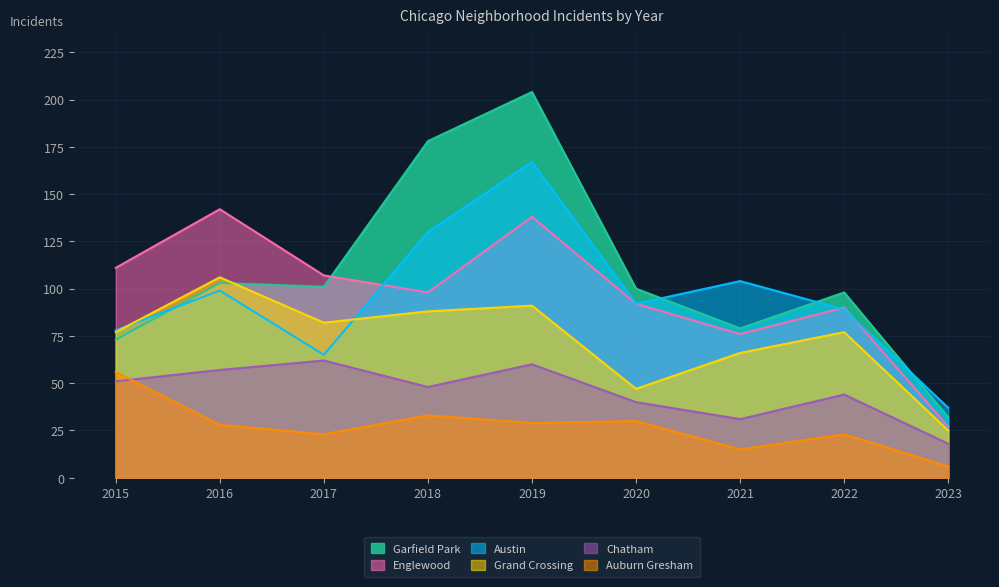

True or false: Grand Crossing has a value of 44 at 2015.

False